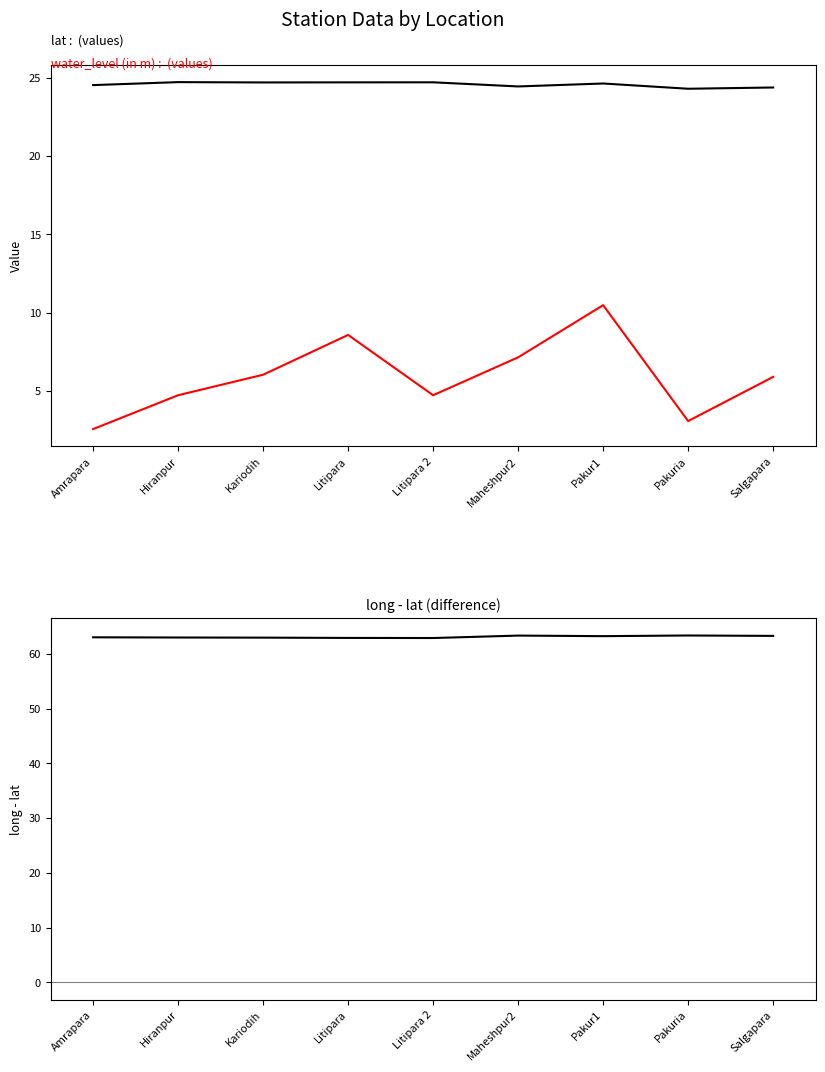

What is the difference between the highest and lowest values at Hiranpur?

58.3